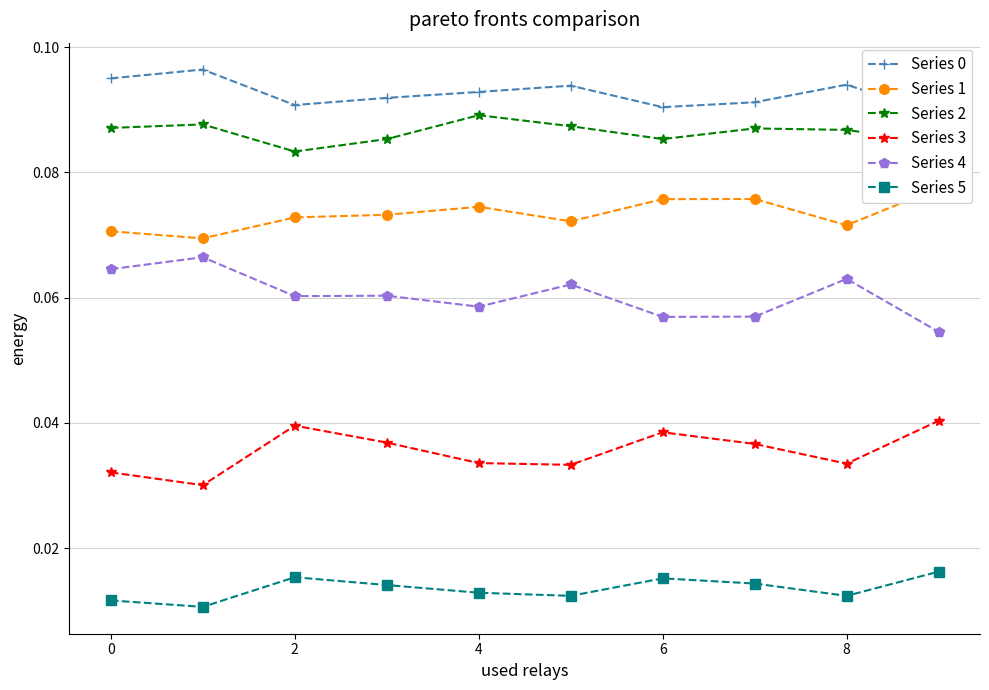

True or false: Series 4 and Series 2 cross at least once.

False